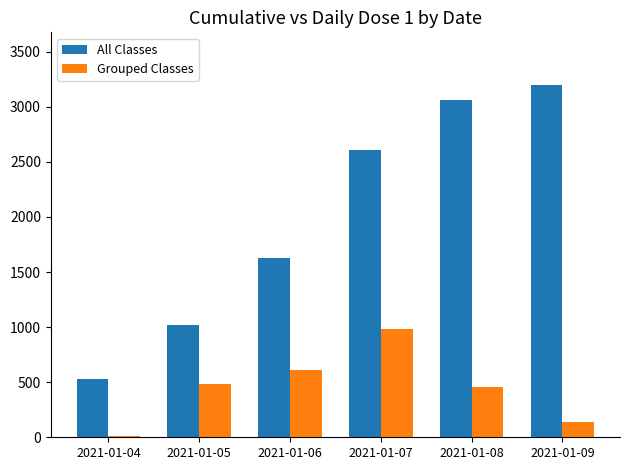

What is the sum of the Grouped Classes values at 2021-01-04 and 2021-01-06?

615